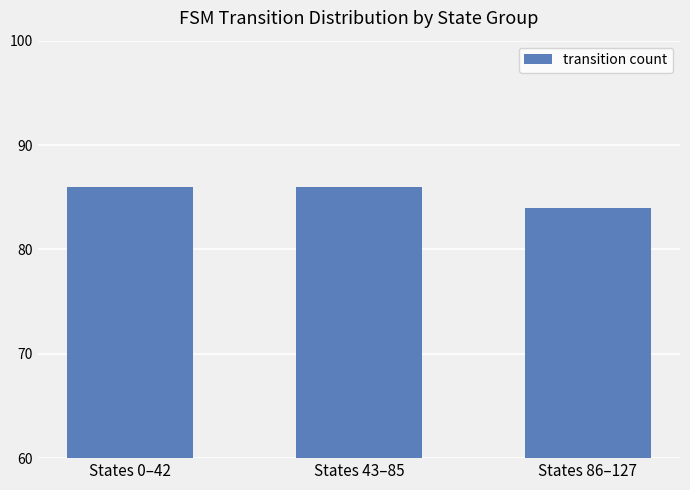

Count the values in the range 84 to 86.

3